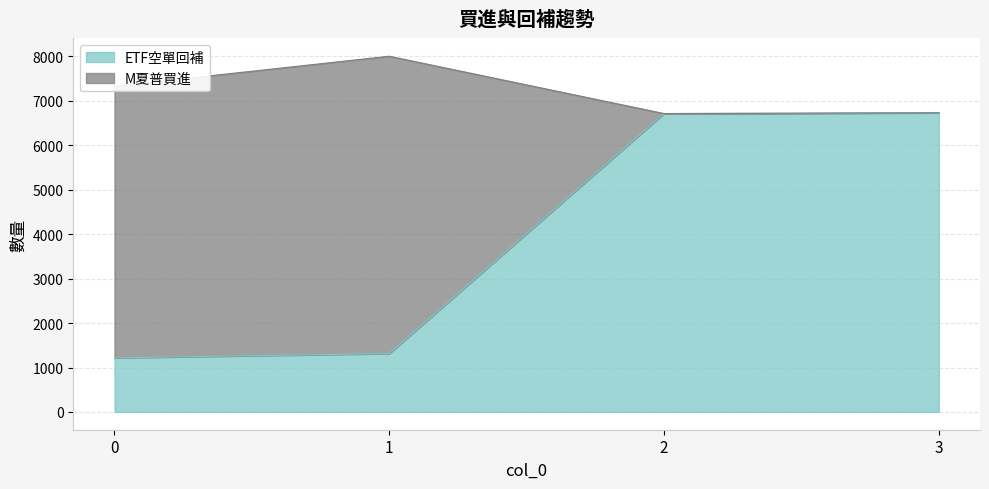

What is the average value?

3995